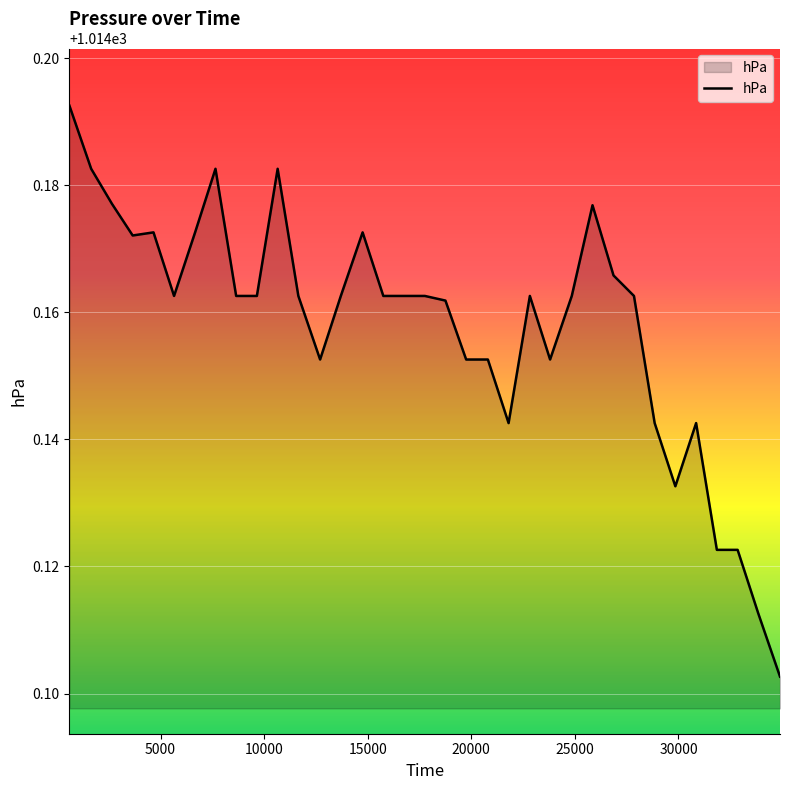

Is this an area chart (filled region under the line)?

Yes